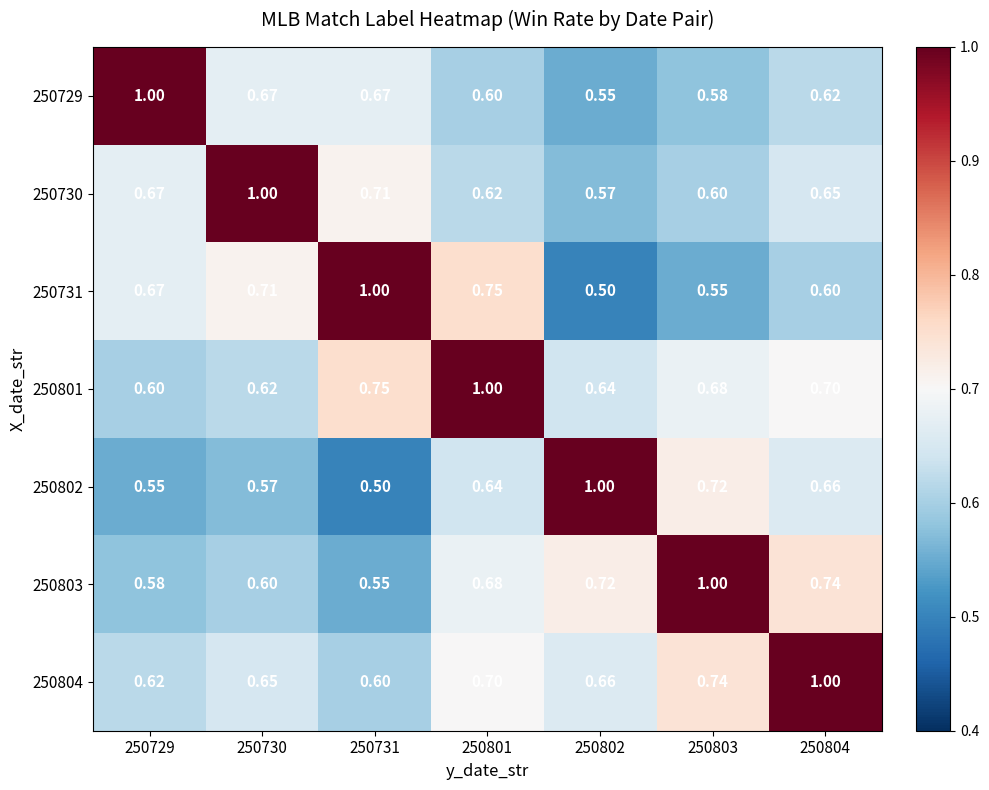

Is the value of 250803 at 250731 greater than the value of 250730 at 250730?

No